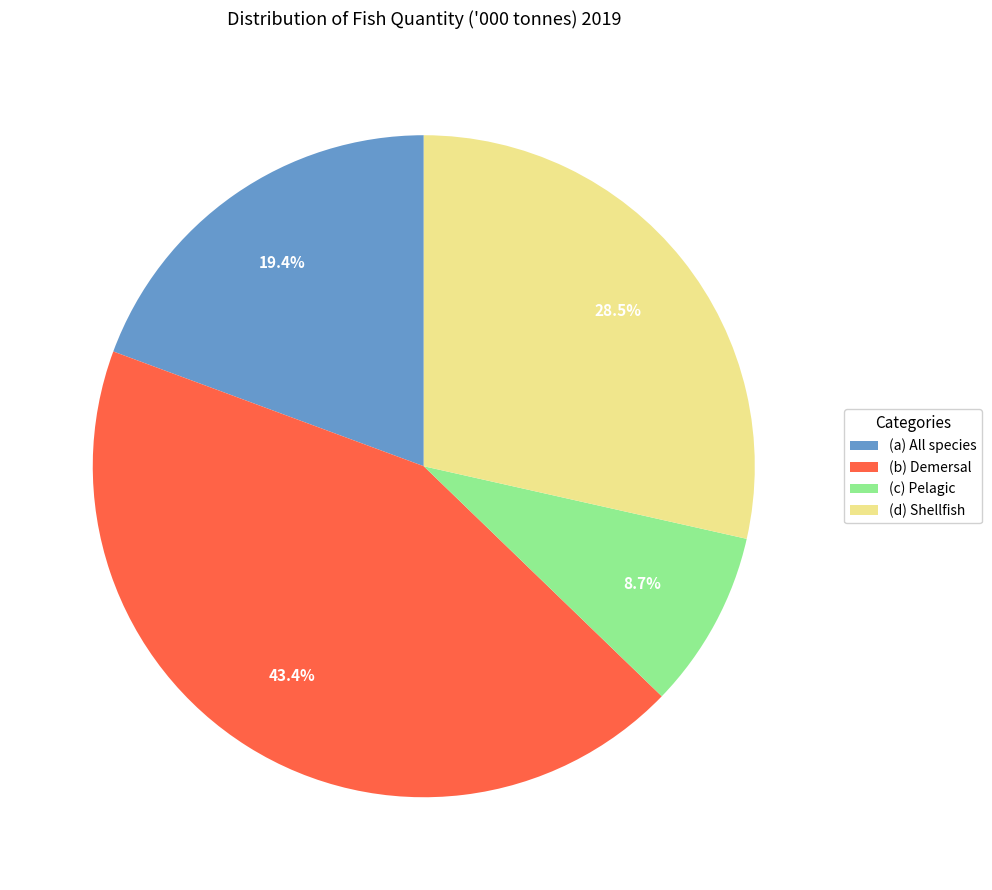

True or false: (c) Pelagic accounts for 9% of the total.

True